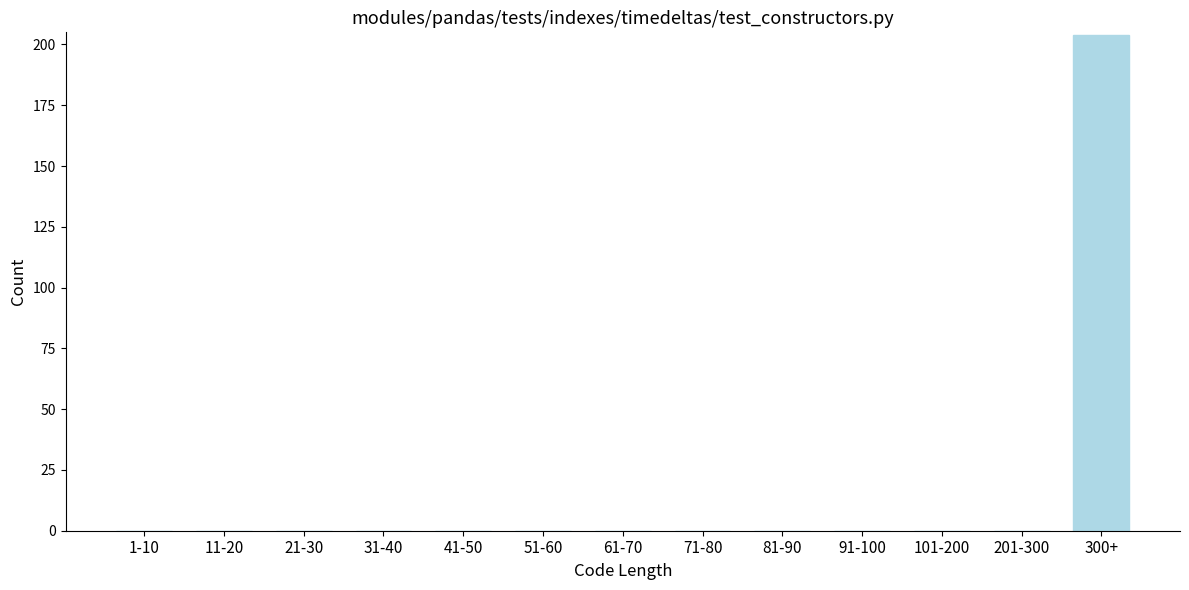

Reading left to right, extract all data points from this chart.

1-10=0	11-20=0	21-30=0	31-40=0	41-50=0	51-60=0	61-70=0	71-80=0	81-90=0	91-100=0	101-200=0	201-300=0	300+=204